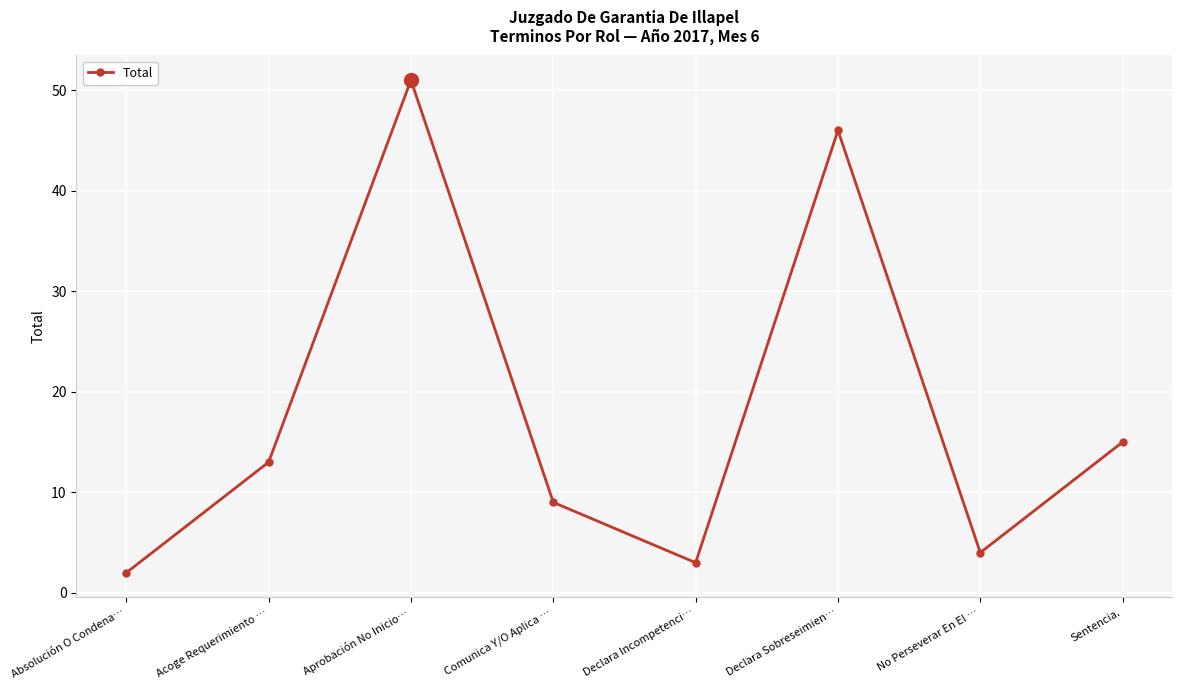

Which has a higher value, Sentencia. or Declara Incompetenci…?

Sentencia.